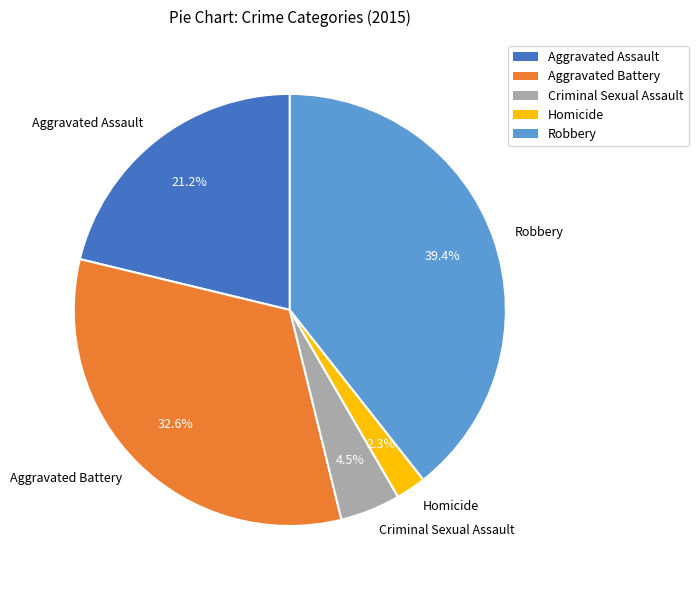

How many slices are in this pie chart?

5